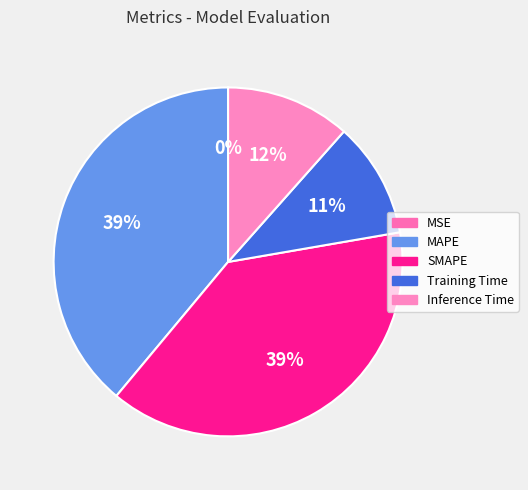

Rank the categories by value from highest to lowest.

MAPE, SMAPE, Inference Time, Training Time, MSE